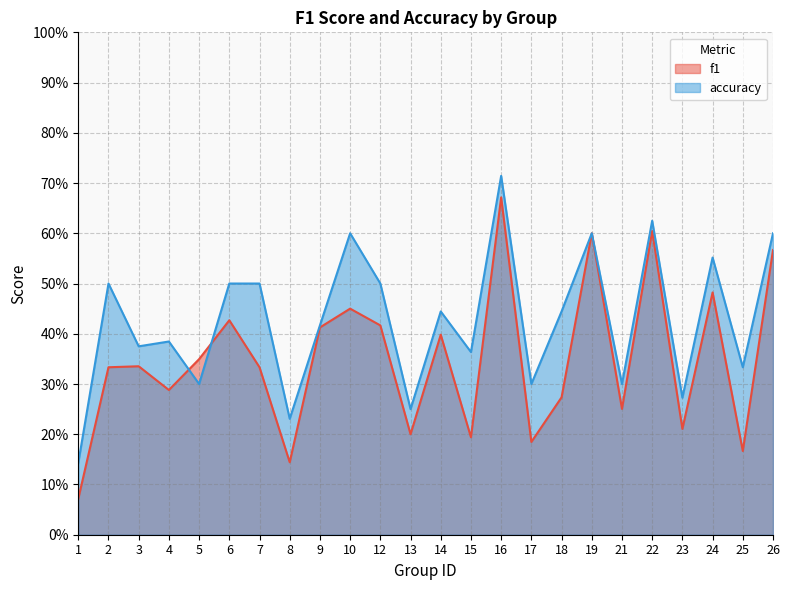

At which category is the sum across all series the highest?

16